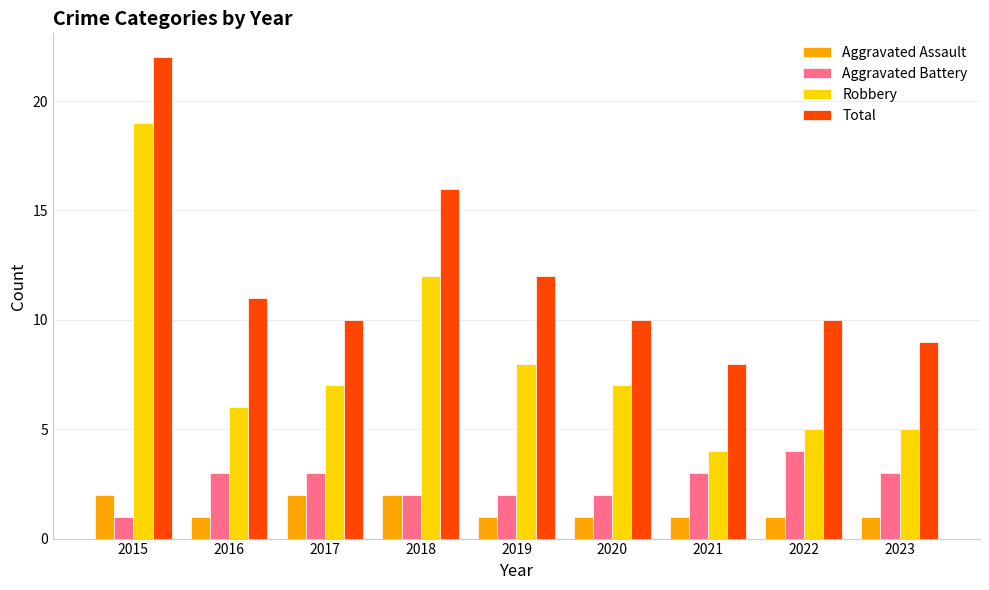

At how many categories does at least one series exceed 21?

1